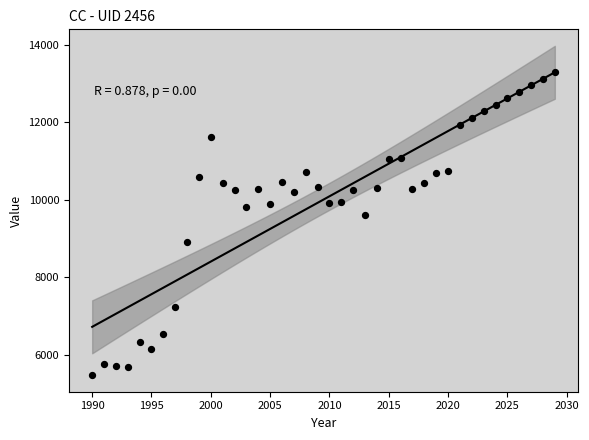

What Y value in the scatter plot is closest to 9380?

9604.6